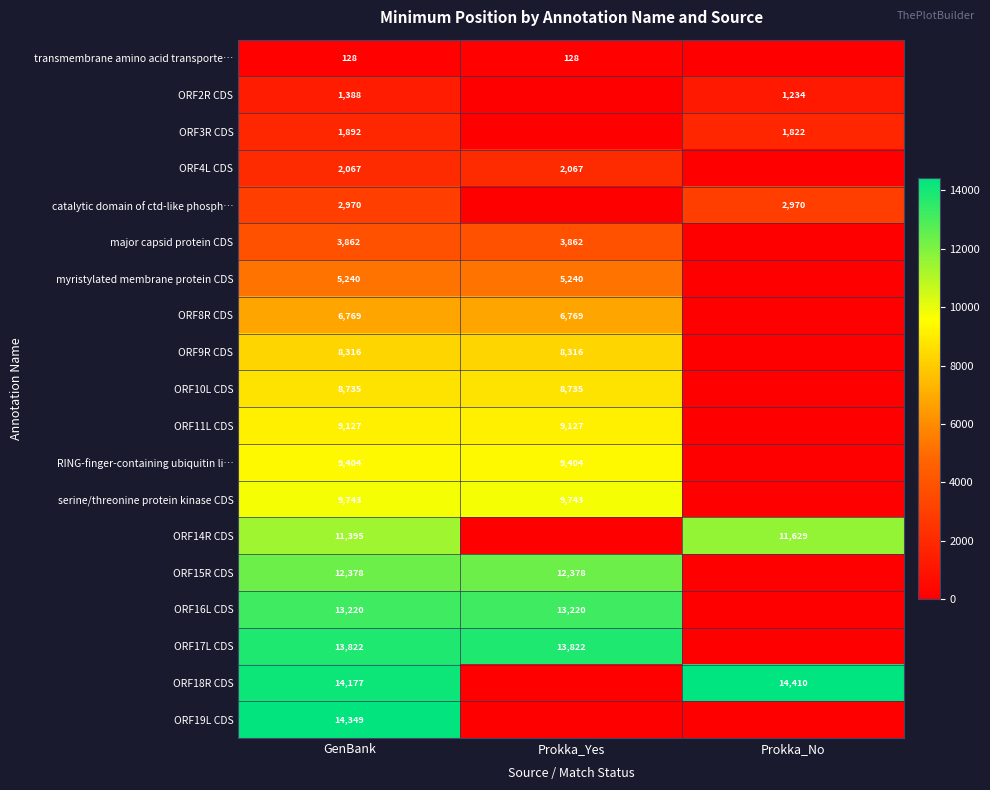

What is the spread (max minus min) of values at GenBank?

14221